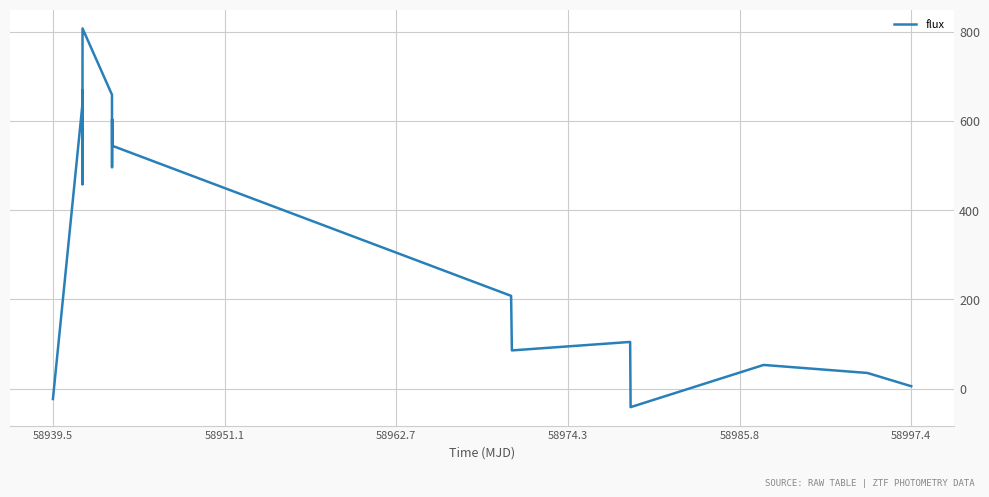

What is the minimum value shown in the chart?

-41.7